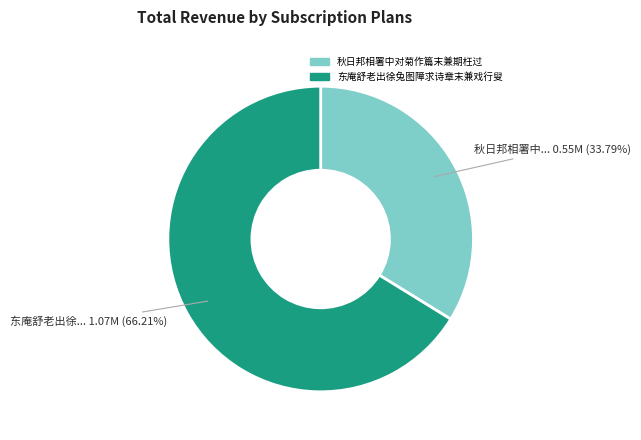

Rank the categories by value from lowest to highest.

秋日邦相署中对菊作篇末兼期枉过, 东庵舒老出徐兔图障求诗章末兼戏行叟